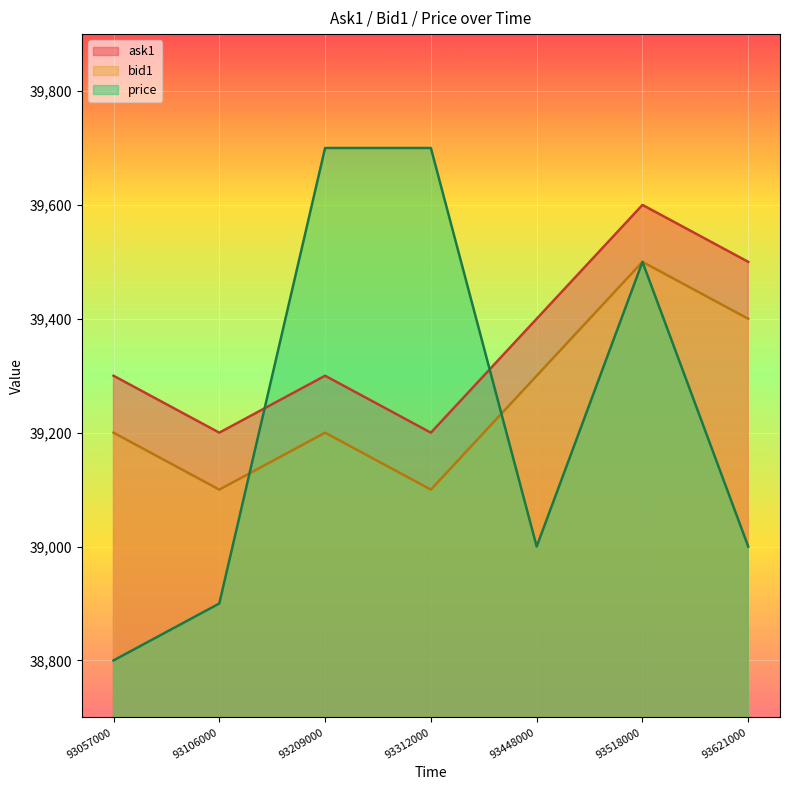

At 93057000, list the series in order from largest to smallest.

ask1, bid1, price